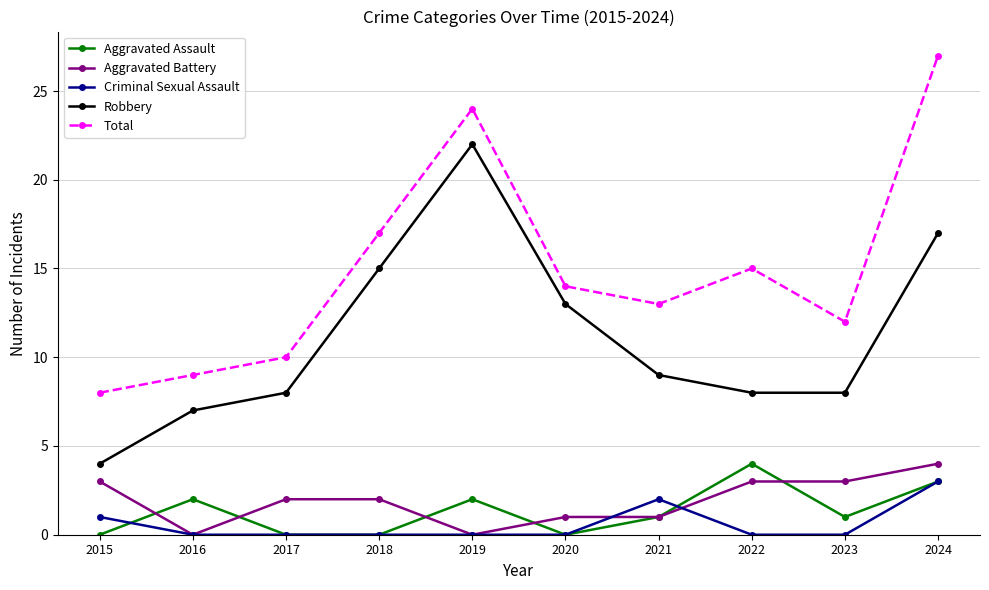

What is the maximum value for Criminal Sexual Assault?

3